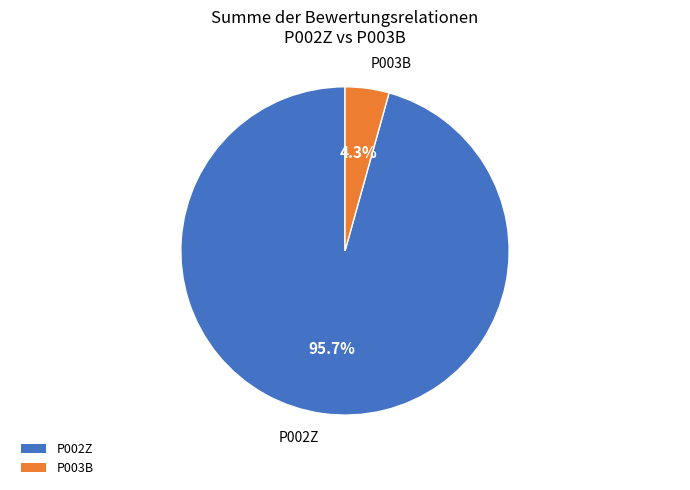

Is the sum of P003B and P002Z greater than half?

Yes